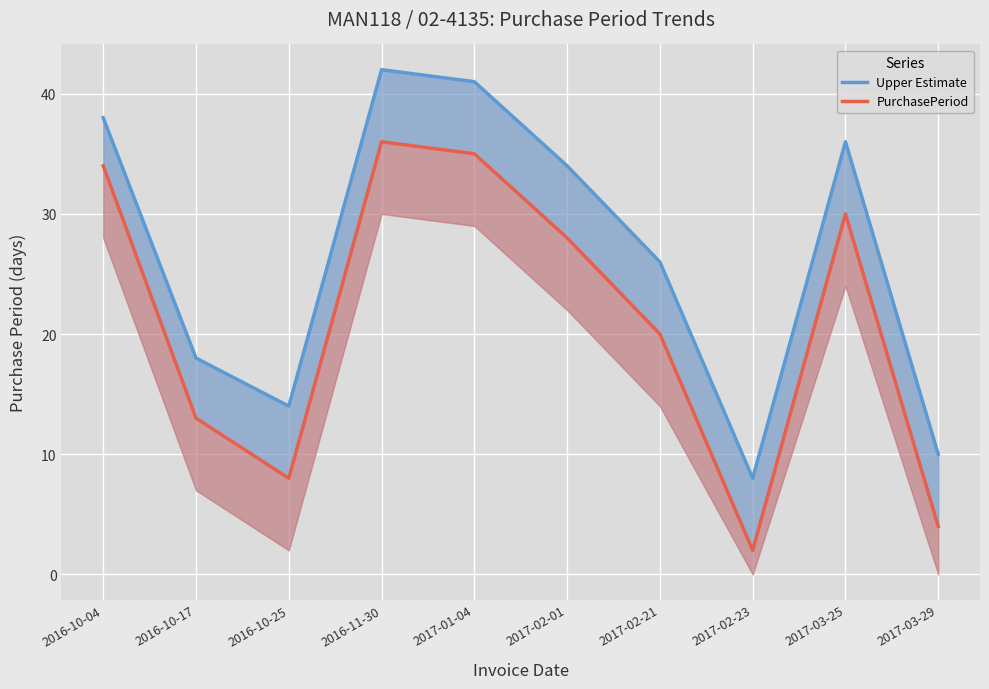

How many data points in Upper Estimate are above 34?

4